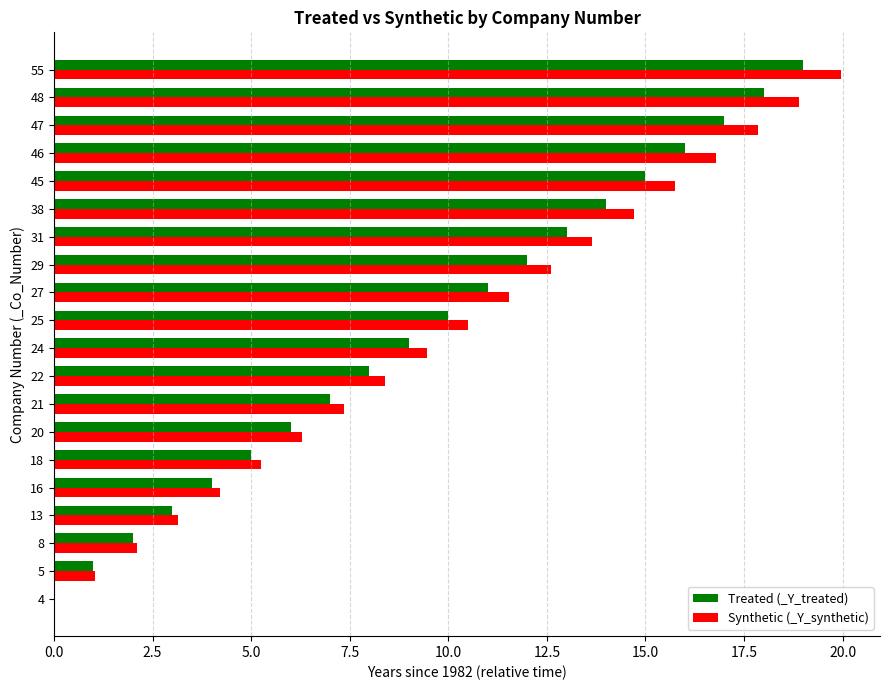

What is the sum of all Synthetic (_Y_synthetic) values?

199.5